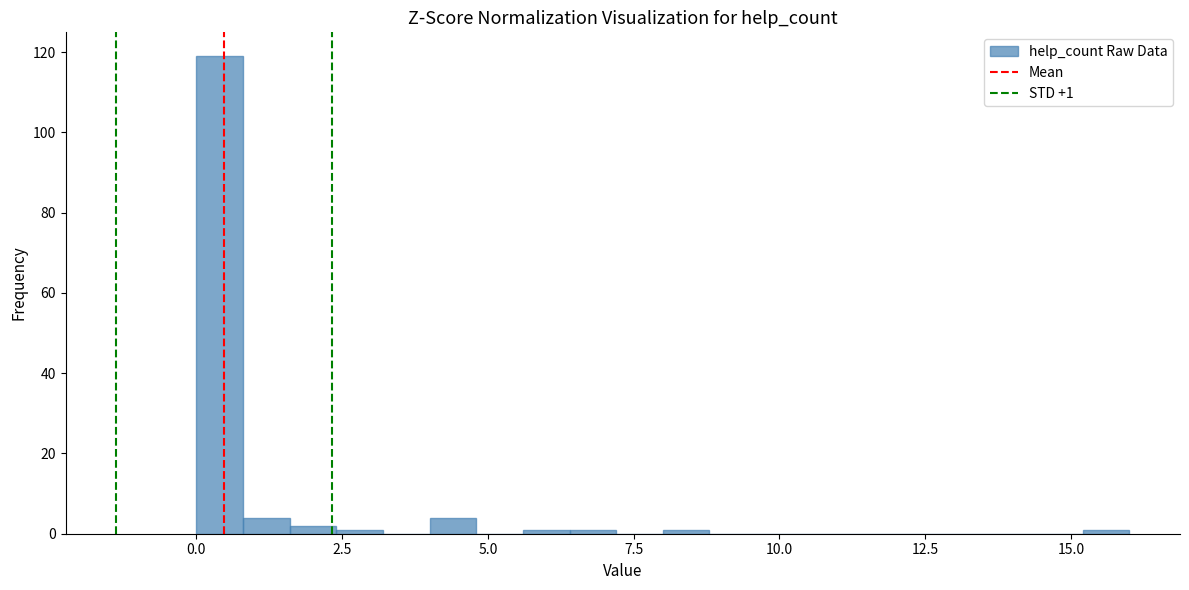

Around what value on the x-axis is the tallest bar? Give the approximate position of its centre, as read against the axis.

0.5